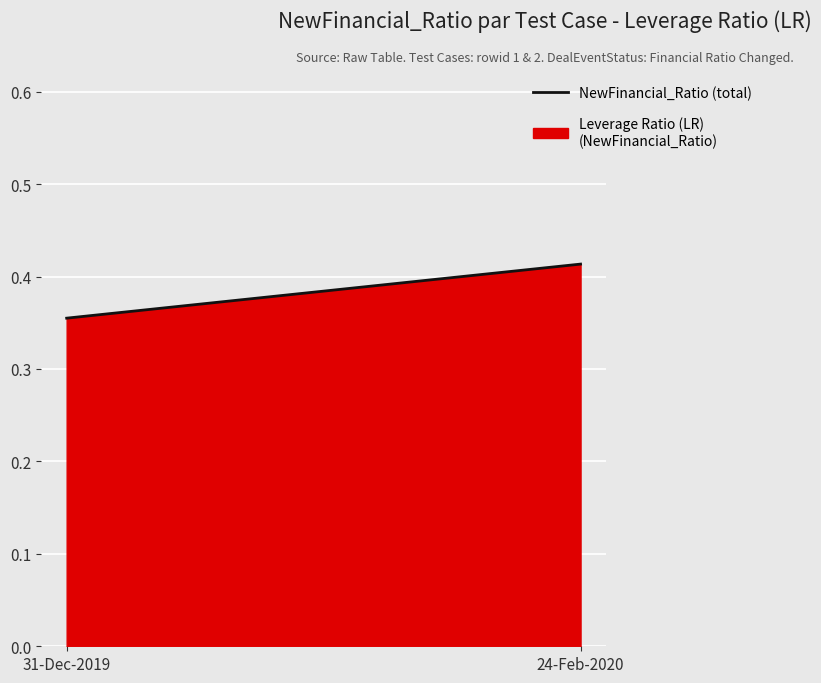

What is the value of the 1st point from the left?

0.4